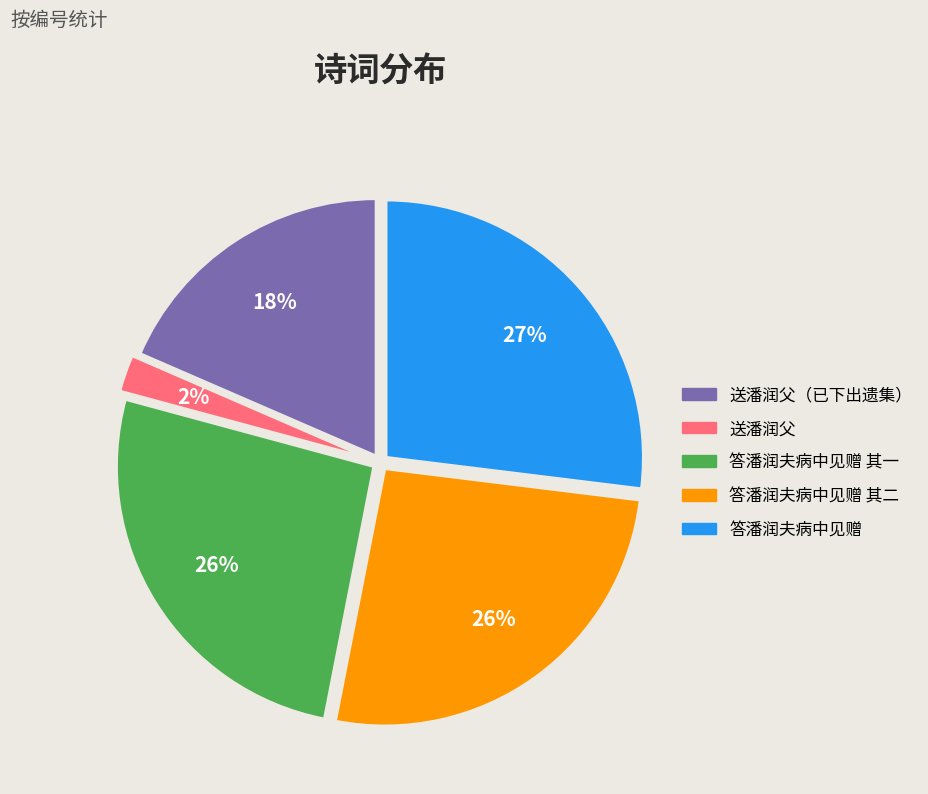

To the nearest percent, what is the difference between the largest and smallest slice percentages?

25%